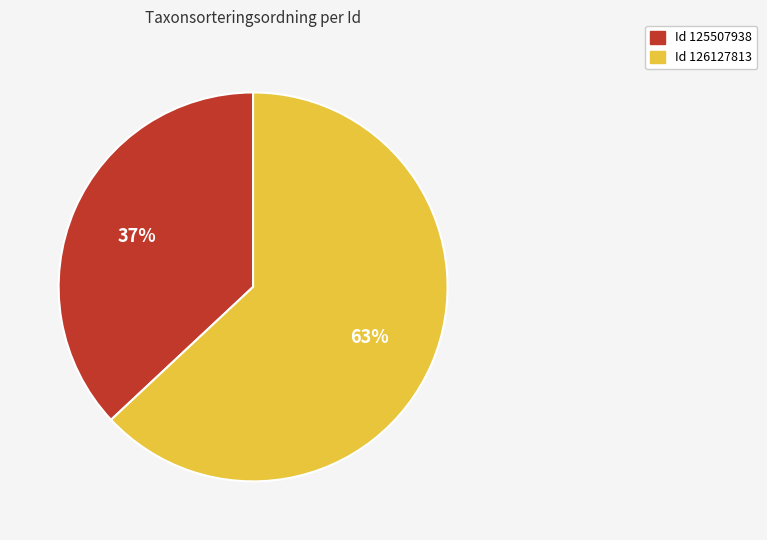

Which has a higher value, Id 125507938 or Id 126127813?

Id 126127813